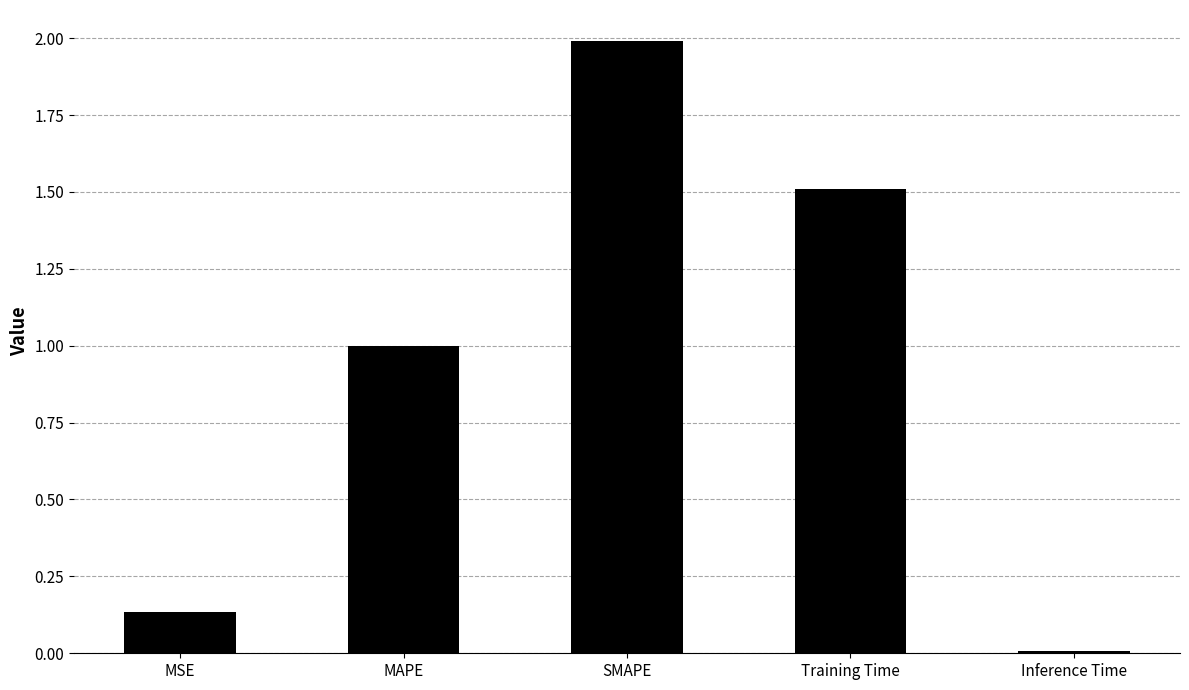

What is the change in value from MSE to MAPE?

+0.9